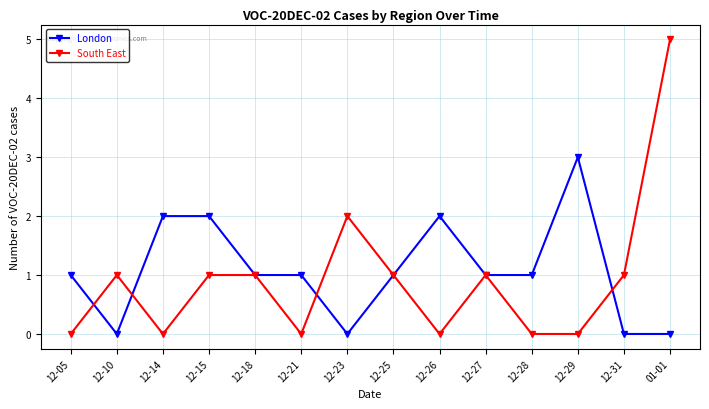

What are all the series names shown in the legend?

London, South East